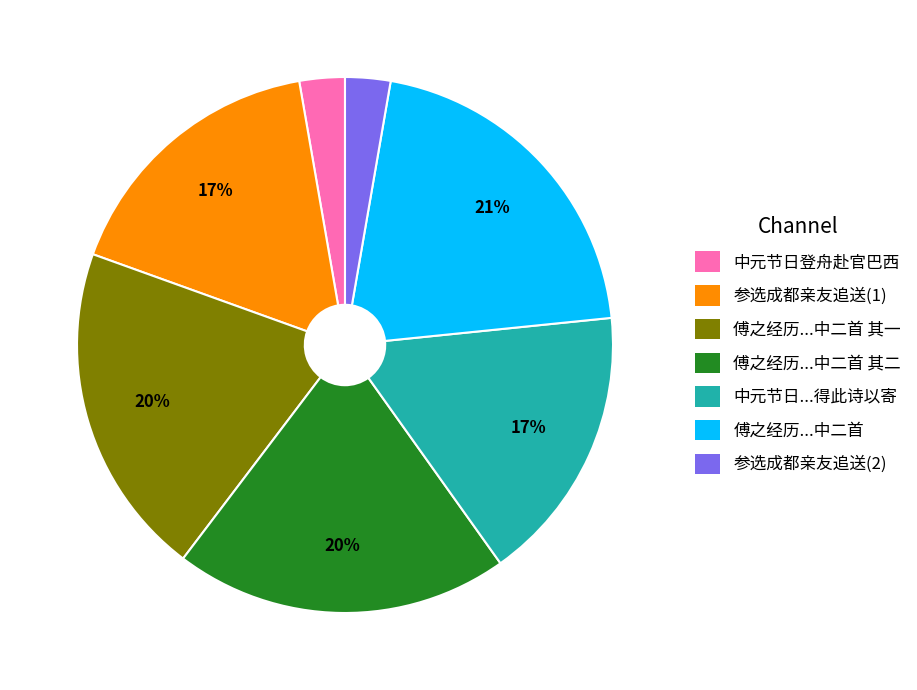

Does any single category account for the majority?

No